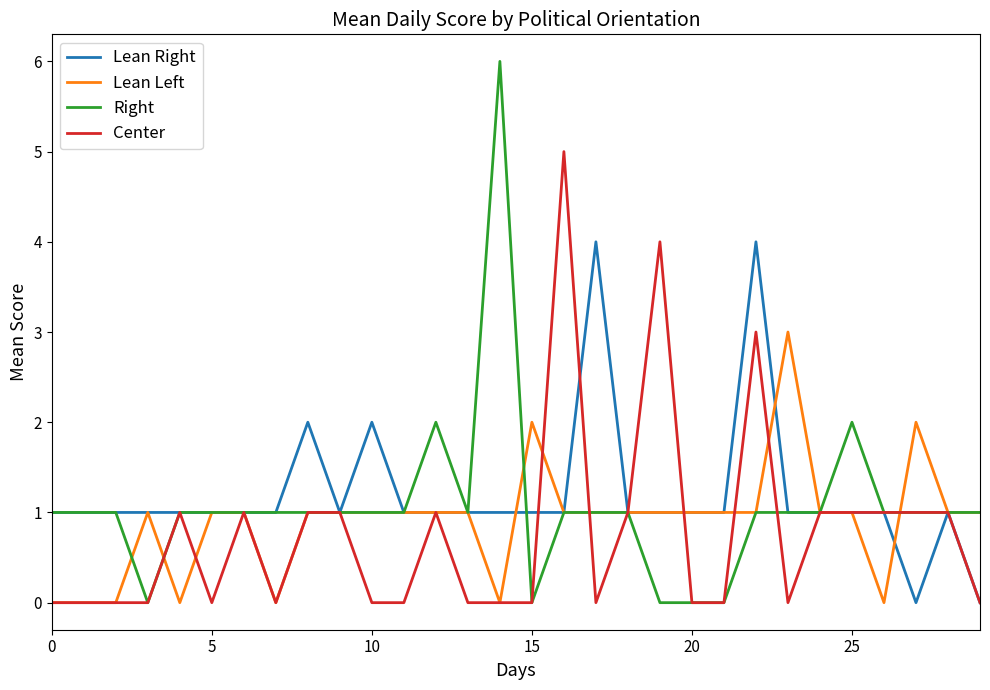

What is the sum of all Right values?

32